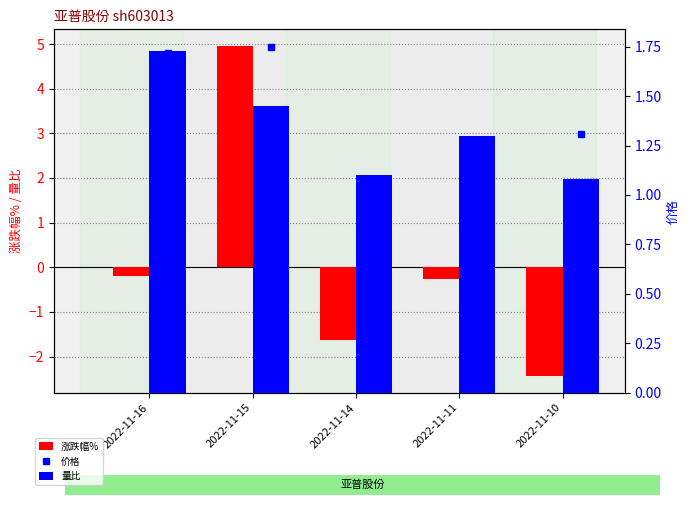

At which label is 量比 closest to 1?

2022-11-10